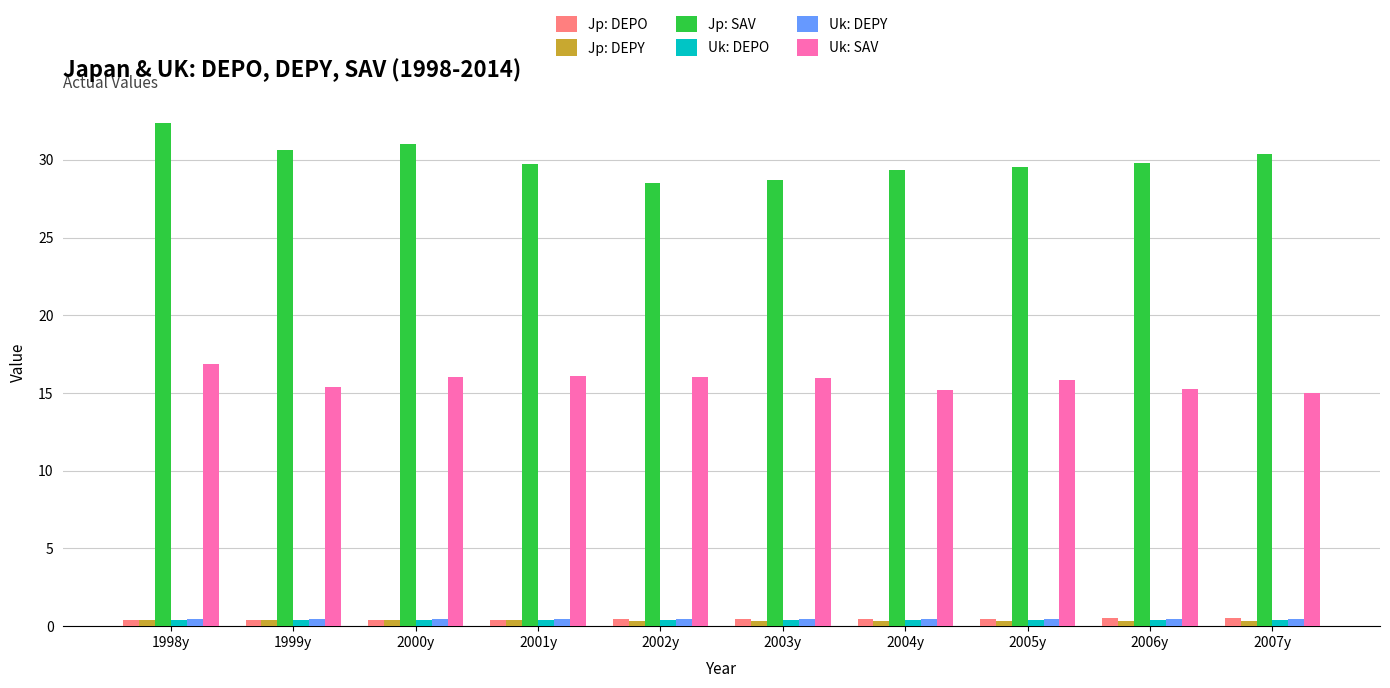

What is the total value across all series at 1998y?

50.8